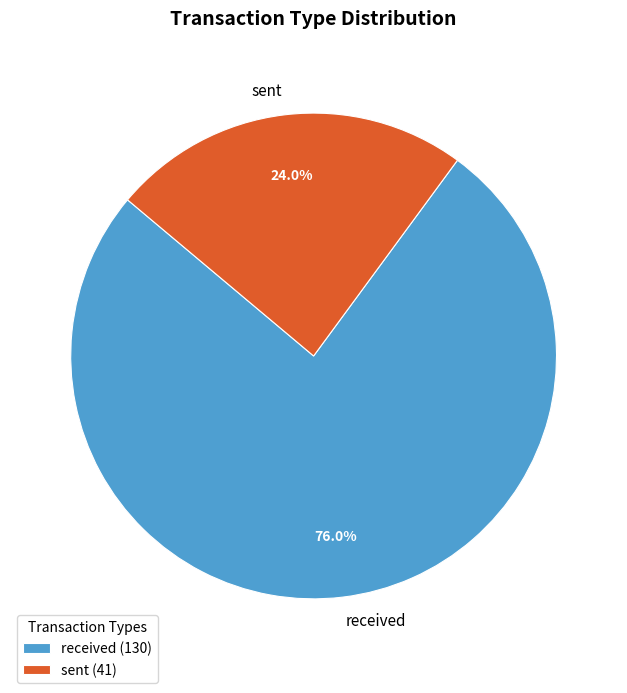

Combined, do received and sent account for over 50%?

Yes